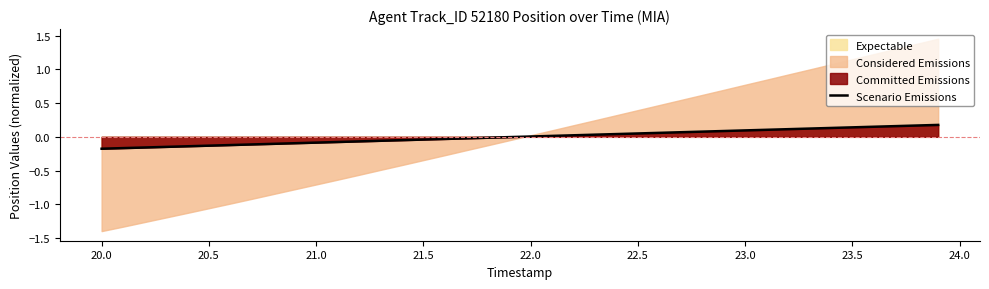

How many data points does each series have?

40